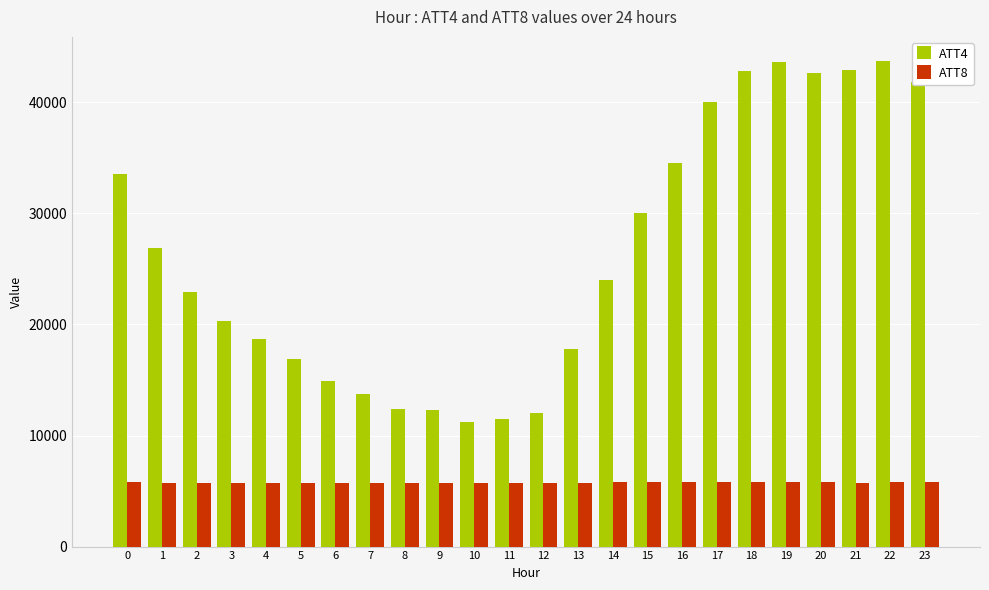

The ATT8 series shows 3526.2 at 0. True or false?

False